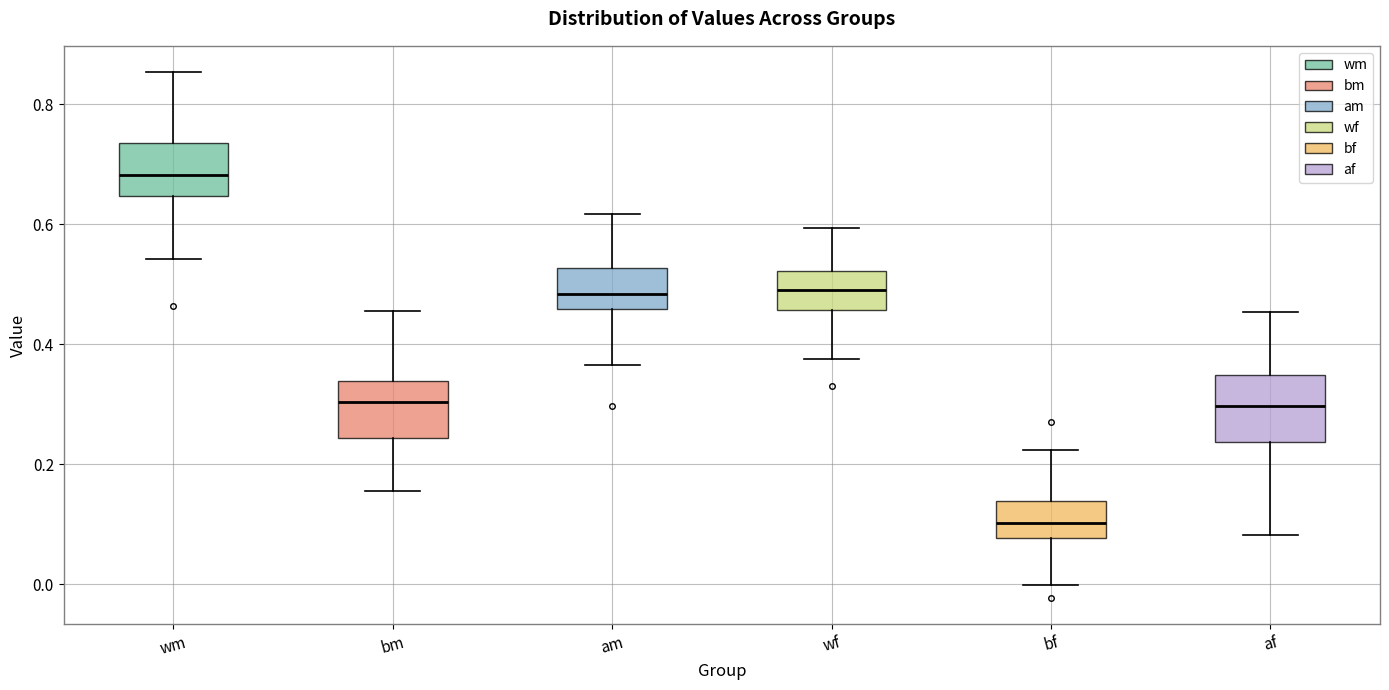

Which box's median line is the highest?

wm